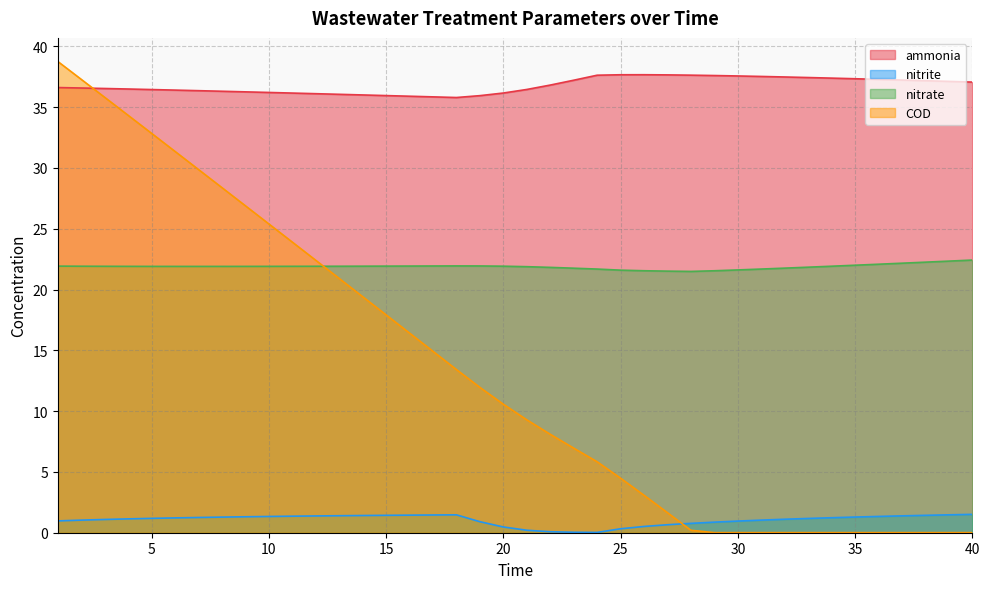

What is the sum of all ammonia values?

1471.2